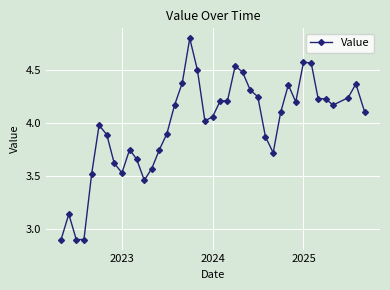

What is the greatest value displayed?

4.8